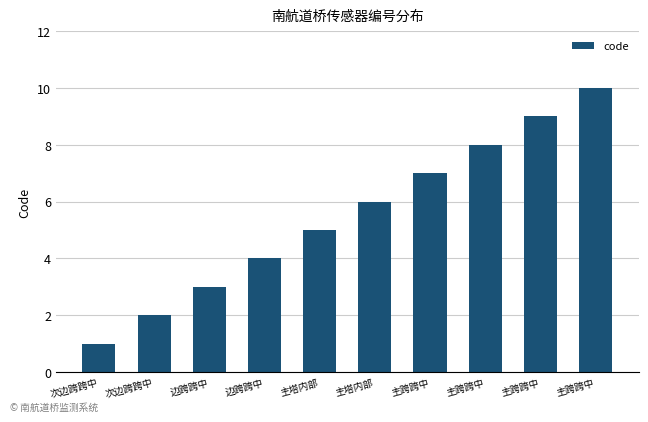

How many bars are there in total?

10